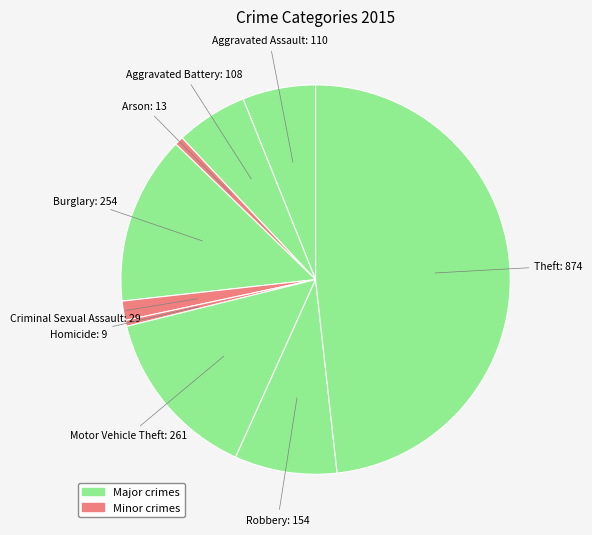

Count the number of slices in the pie.

9